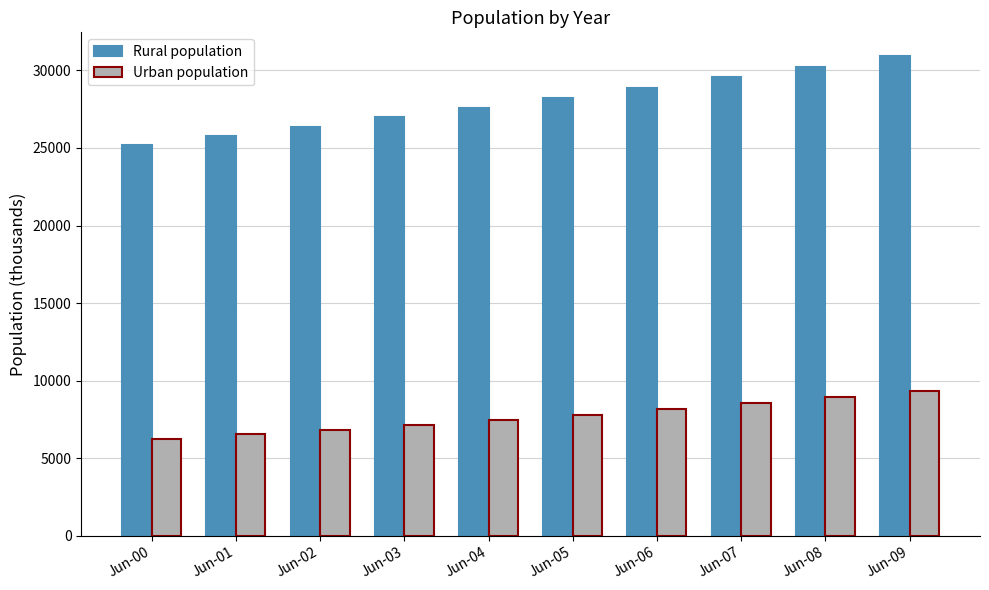

How many data points in Rural population are less than 28234?

5